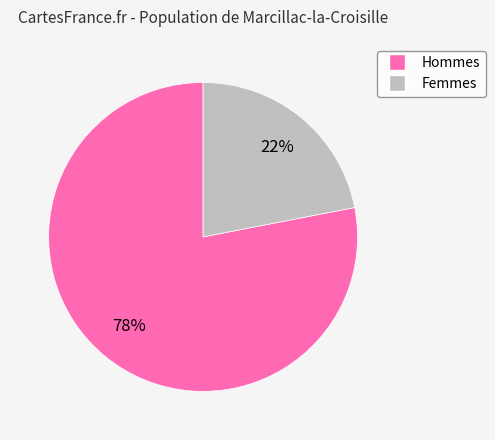

Which slice is the smallest?

Femmes